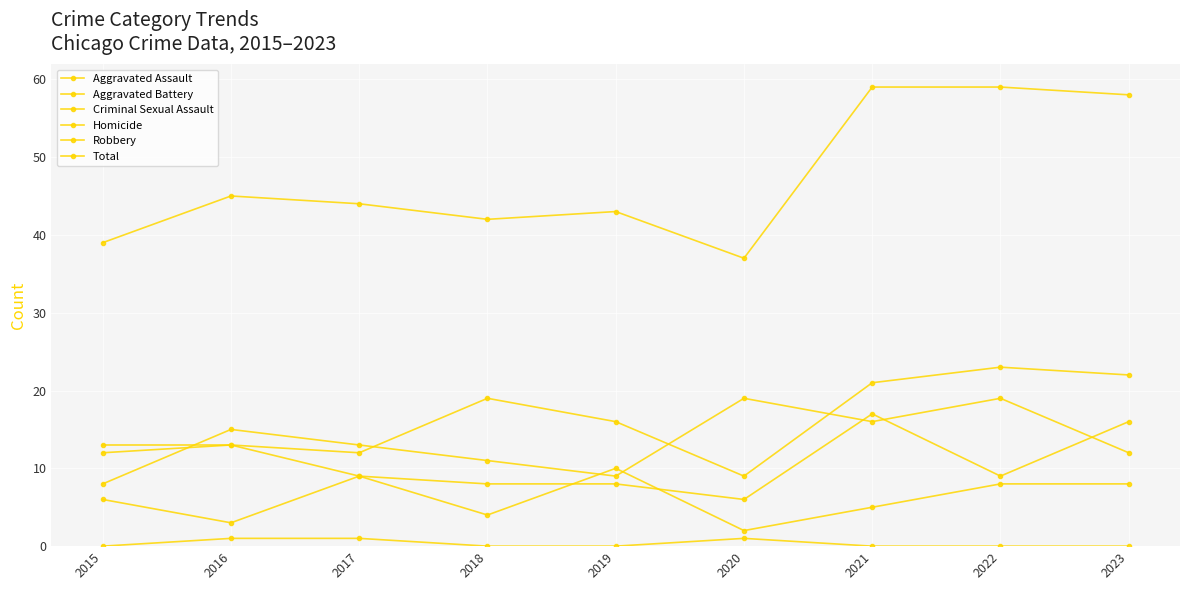

The Homicide series shows 0 at 2022. True or false?

True